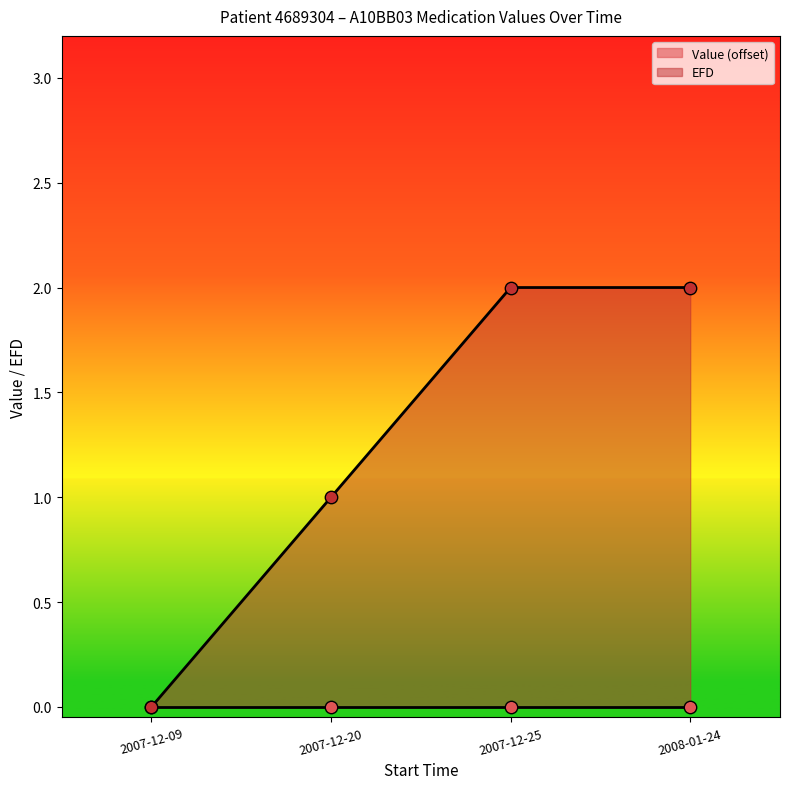

Which has a higher value, 2008-01-24 or 2007-12-20?

2008-01-24